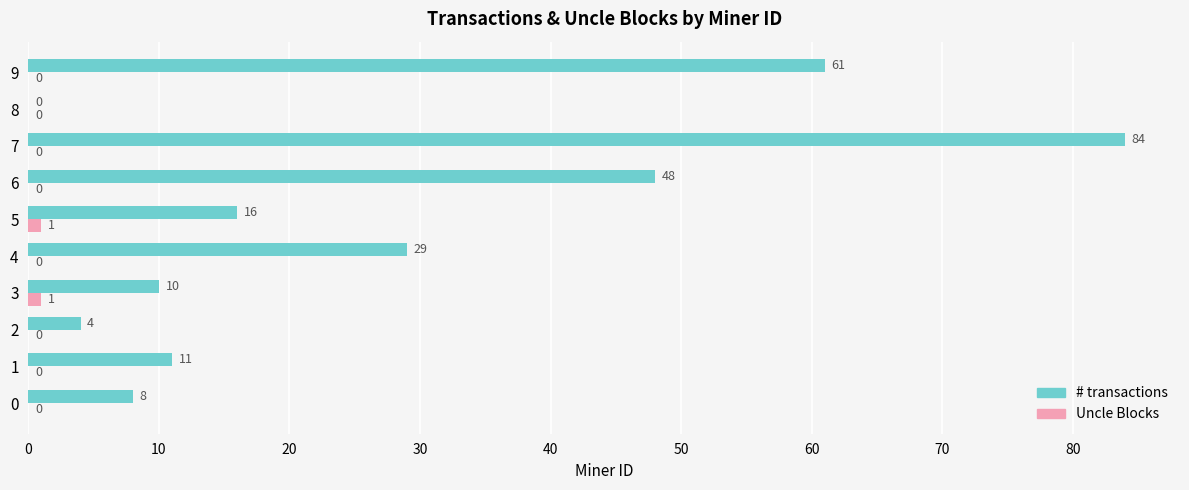

Between 5 and 6, which series saw the biggest shift?

# transactions